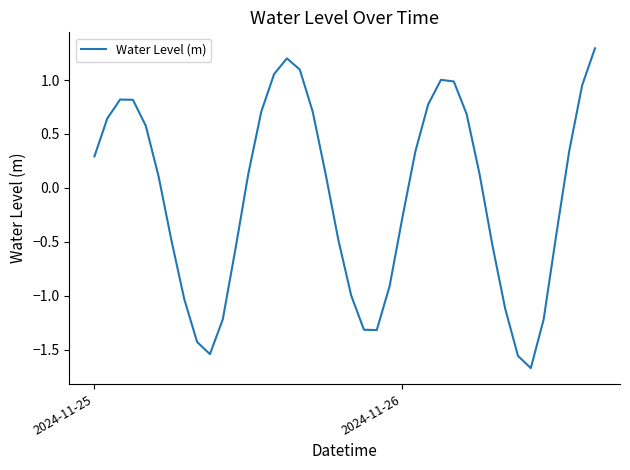

How many interior local valleys (lower than both neighbors) does the data have?

3